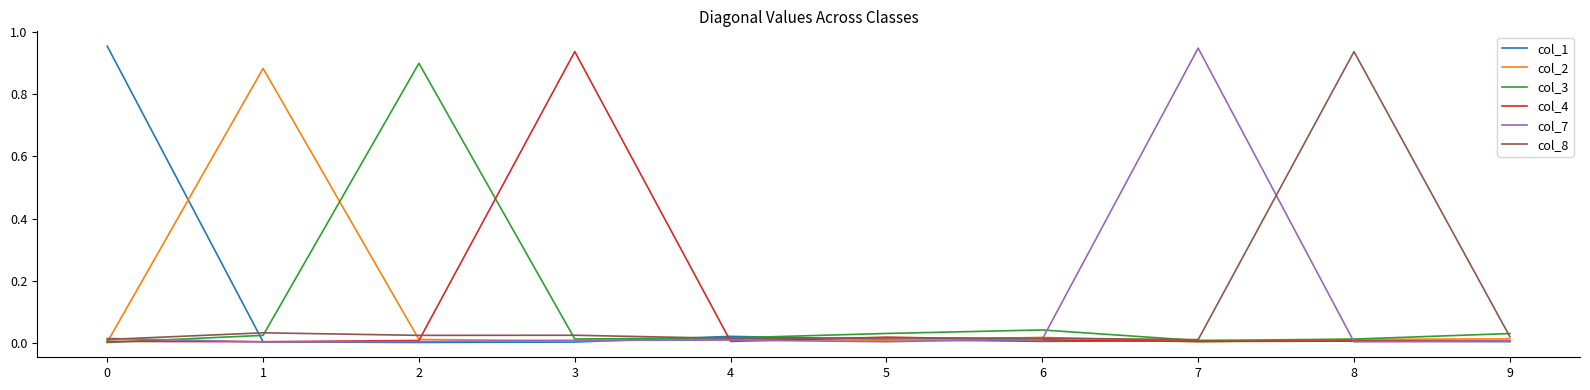

How many lines are shown in the chart?

6